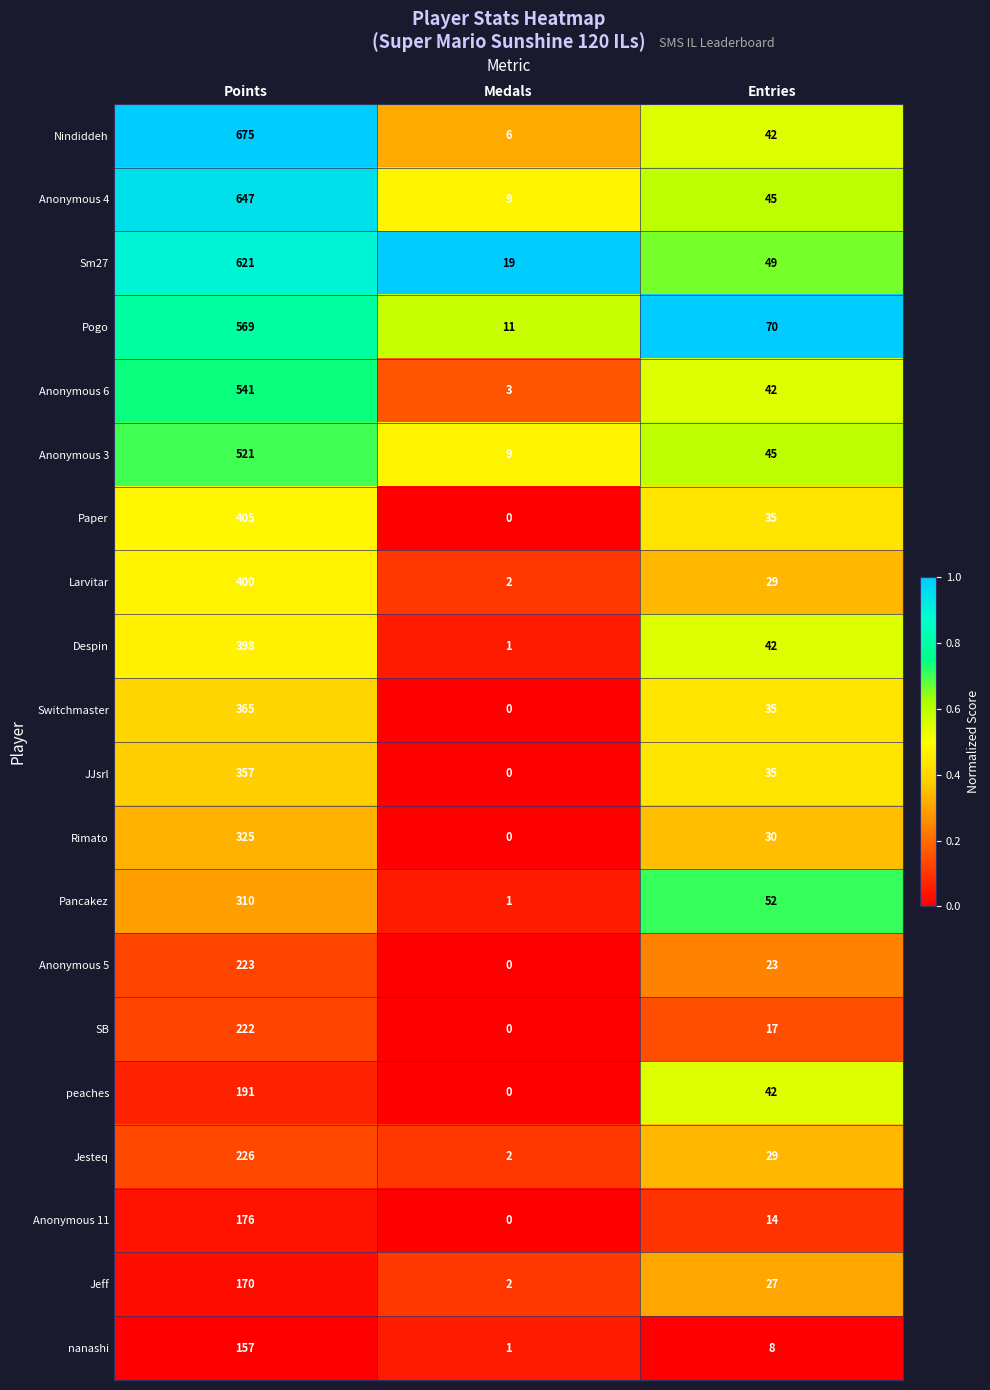

Which series has the largest range (max minus min)?

Nindiddeh